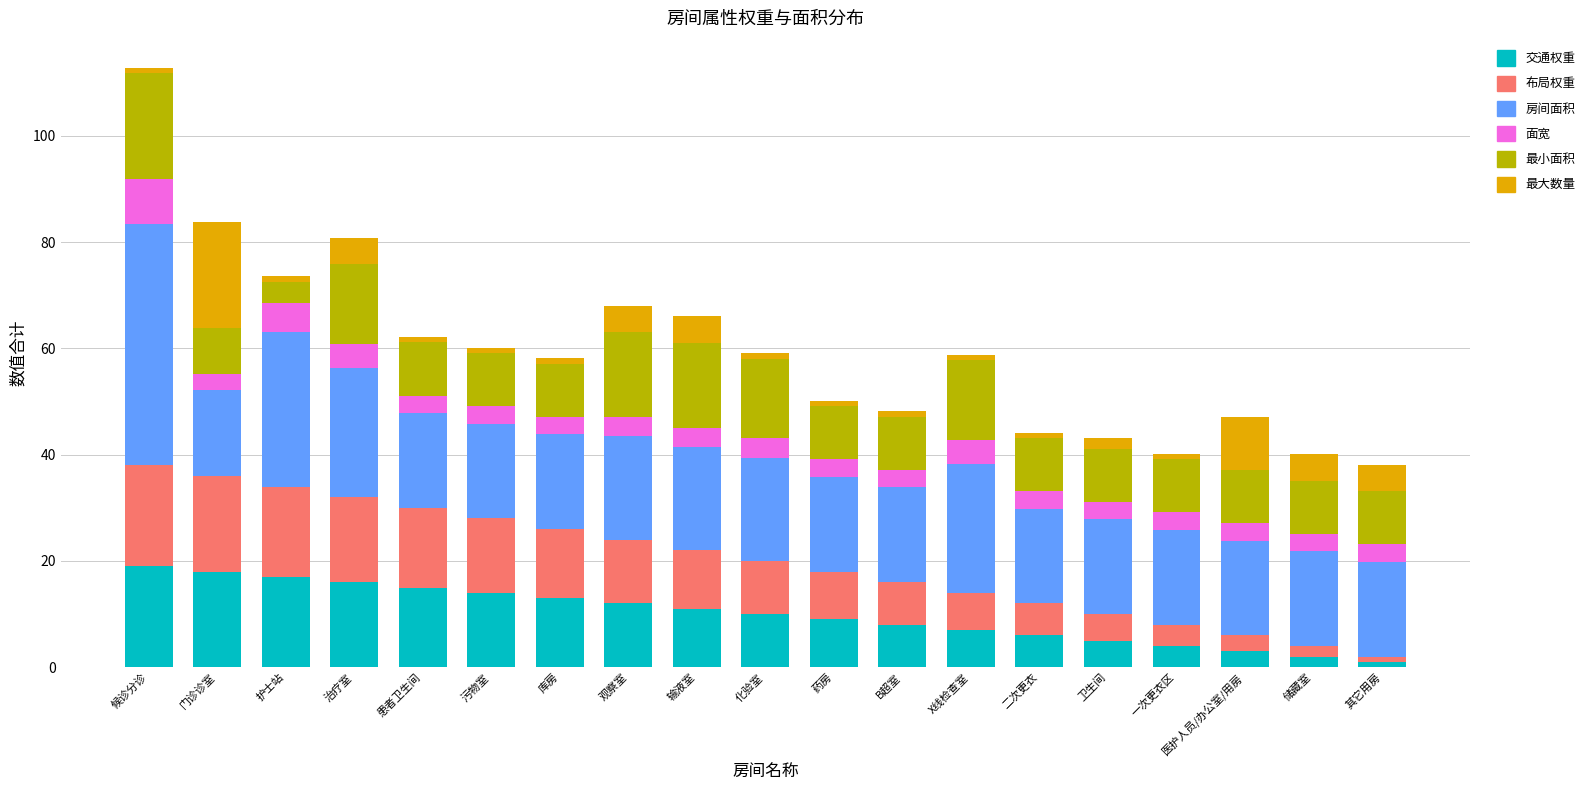

True or false: 交通权重 has a value of 9.0 at 药房.

True